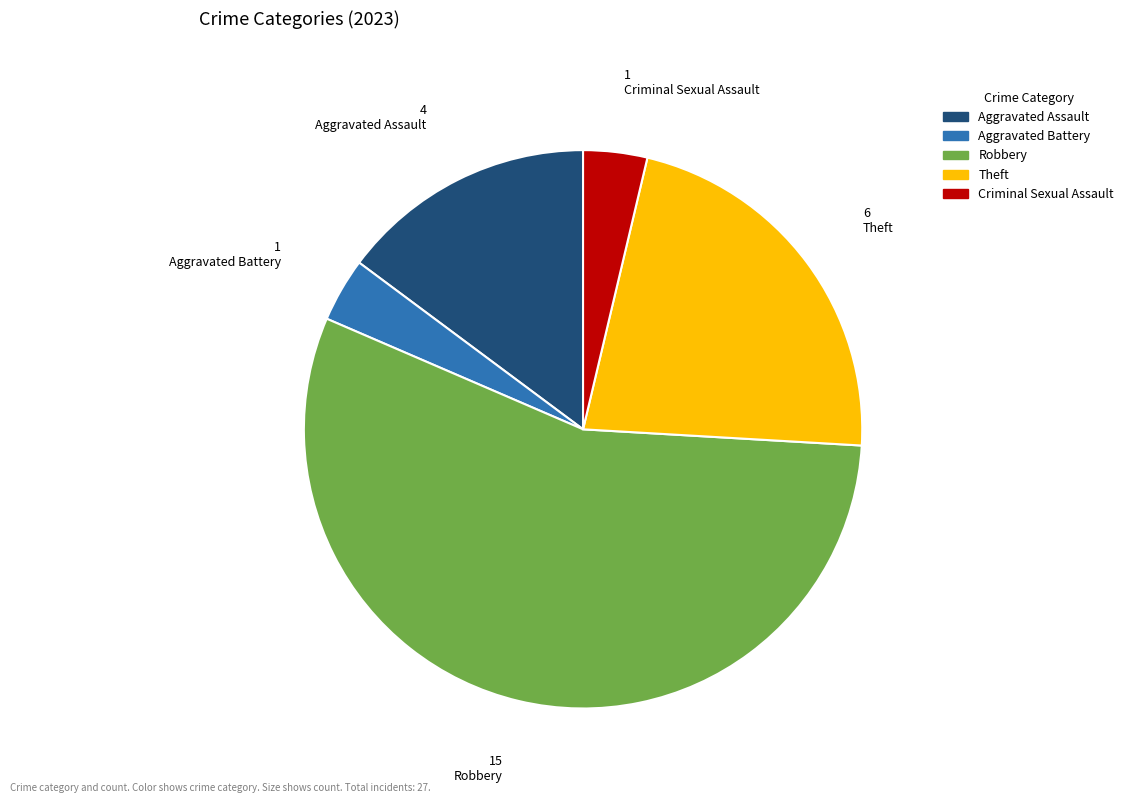

Which has a higher value, Robbery or Theft?

Robbery